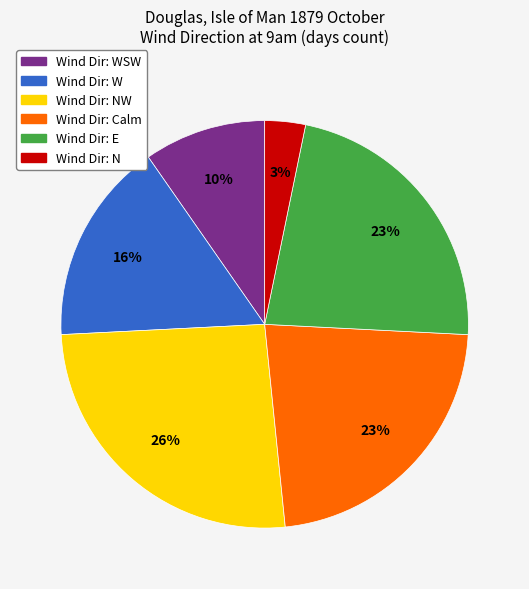

To the nearest percent, what is the average slice percentage?

17%